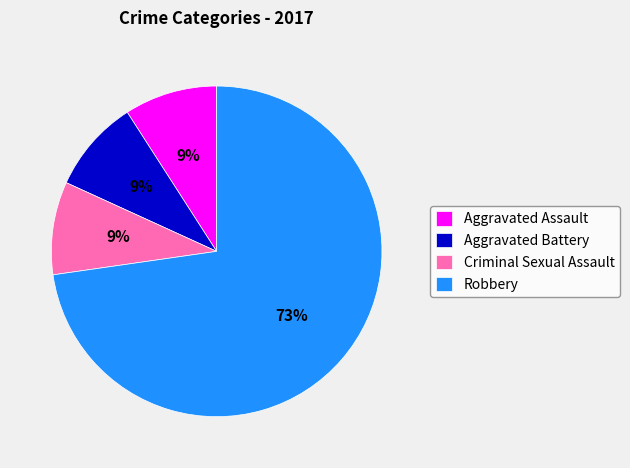

Combined, do Aggravated Assault and Aggravated Battery account for over 50%?

No